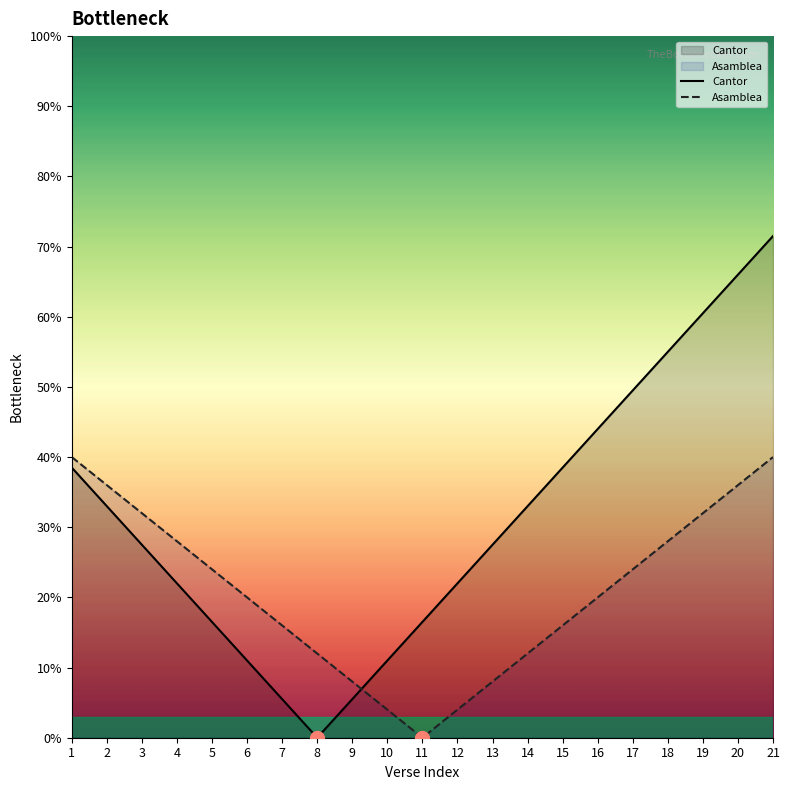

What is the total value across all series at 10?

15.0